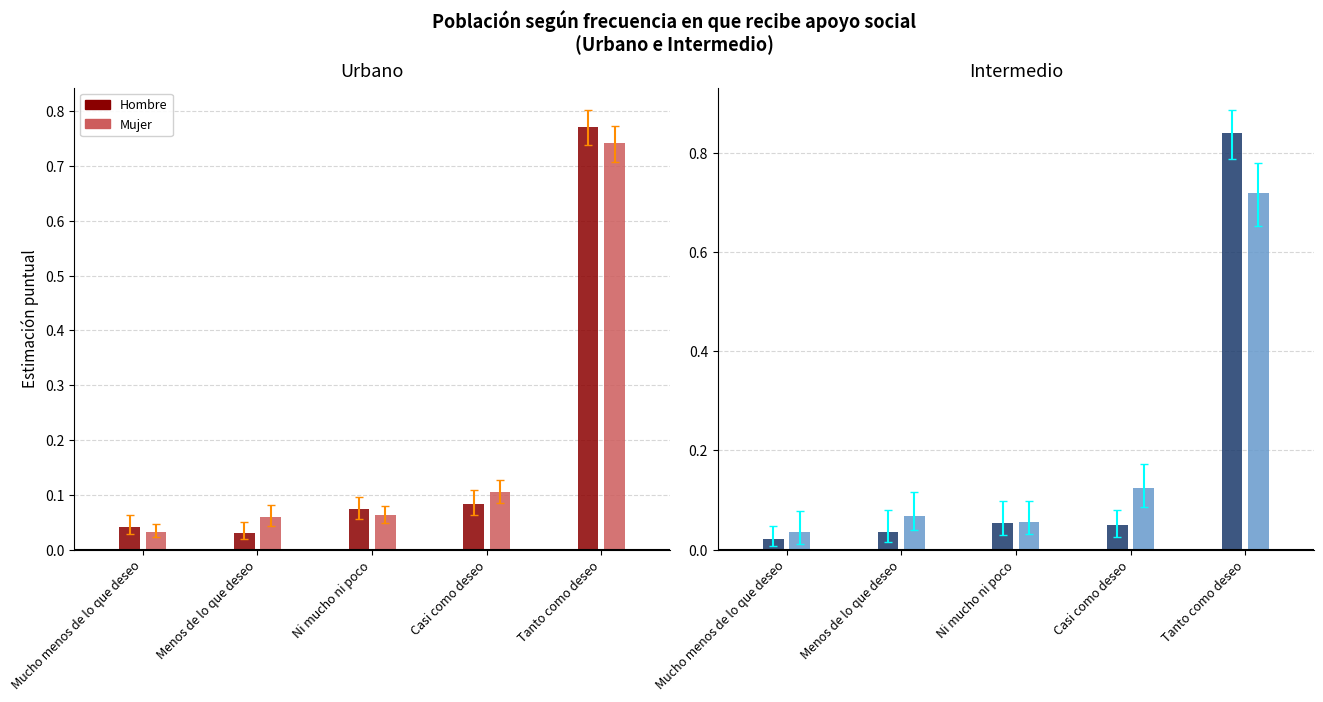

What position from the left is Tanto como deseo?

5